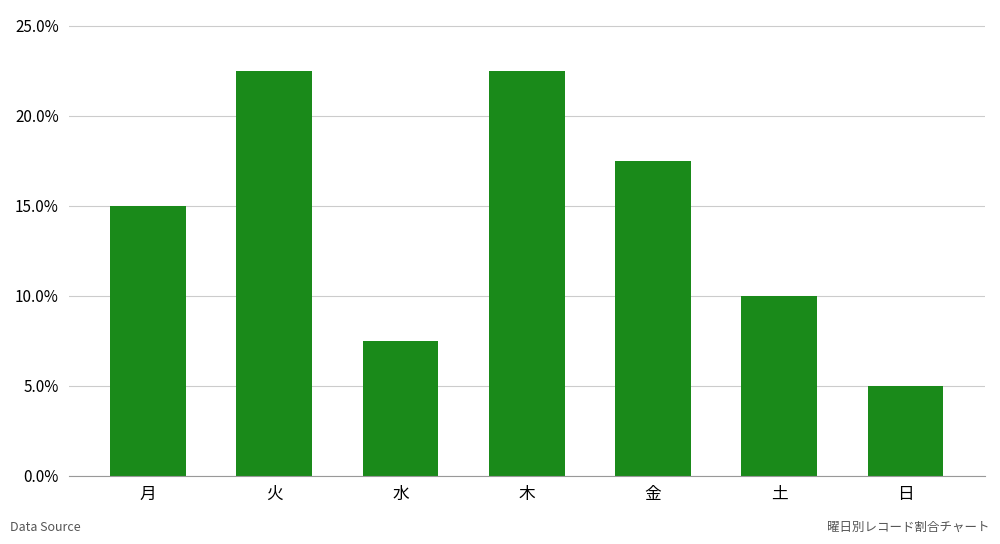

At which category does the chart reach its peak across all series?

火